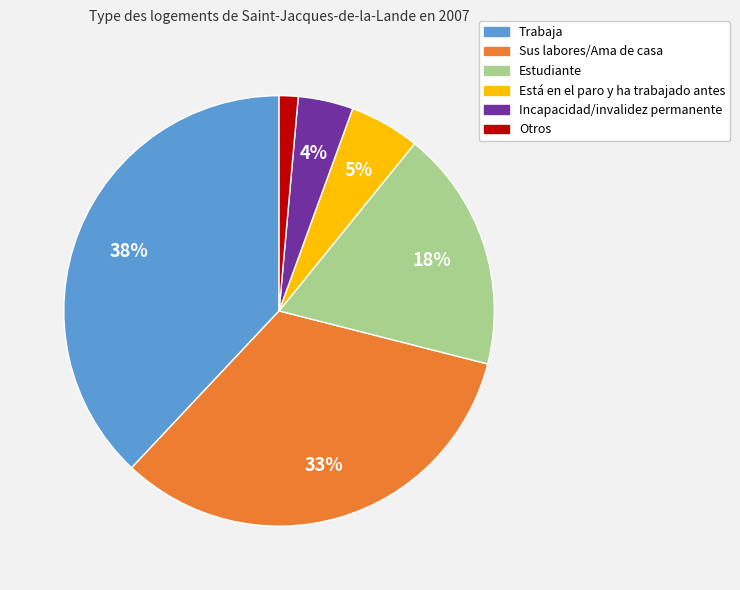

How many slices are in this pie chart?

6